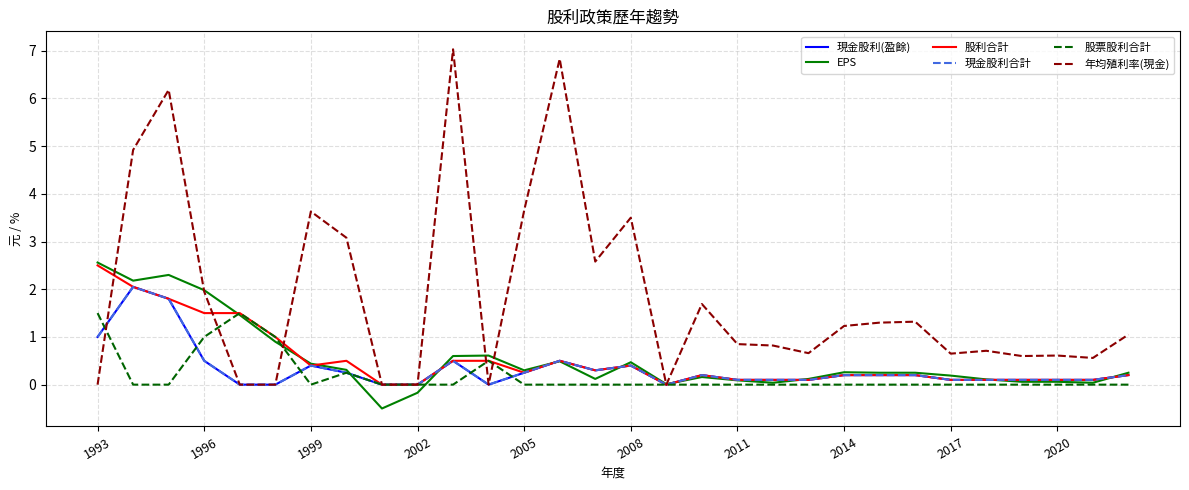

At which label is 現金股利(盈餘) closest to 1?

1993